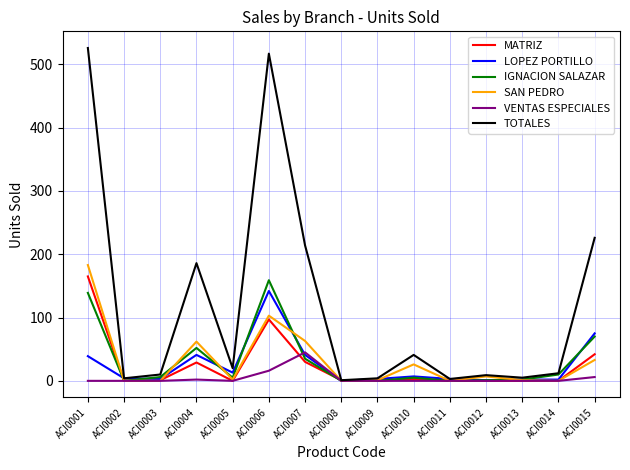

How many lines are shown in the chart?

6